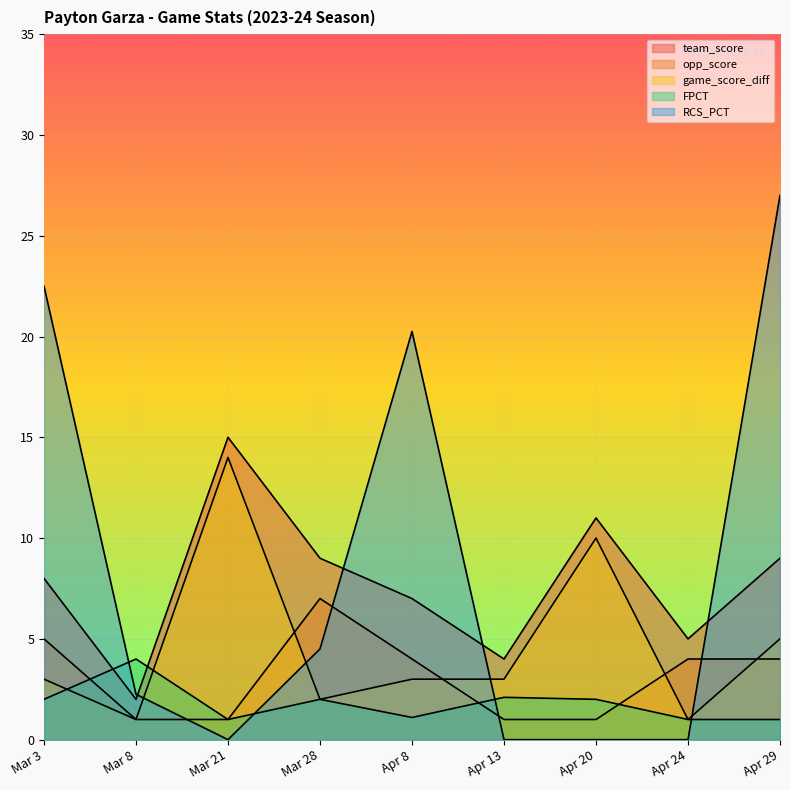

At which category does FPCT reach its first local valley?

Mar 21